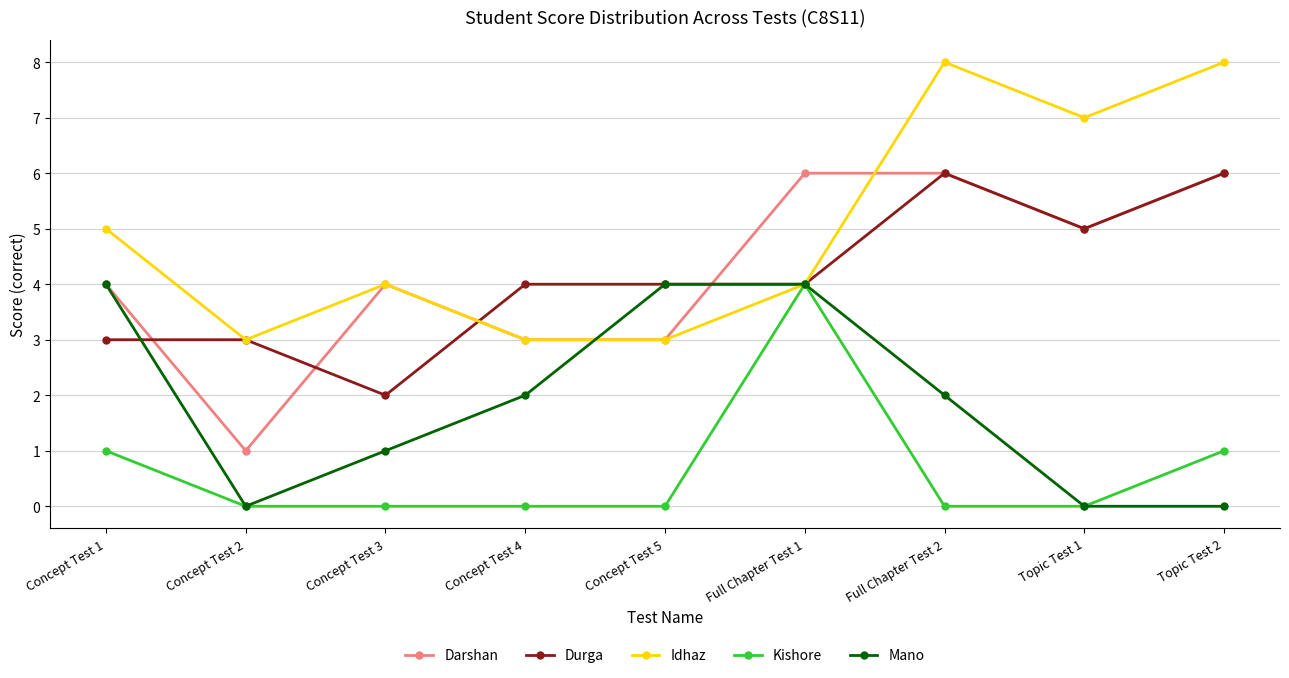

What is the lowest value of the Idhaz series?

3